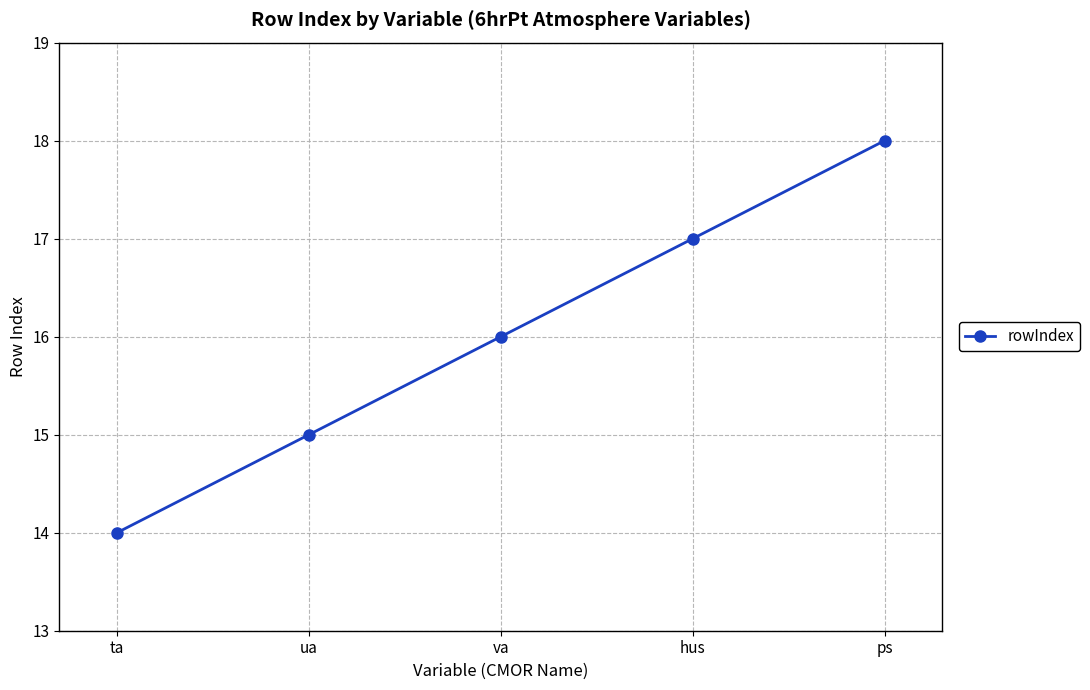

At which label is the value closest to 16?

va